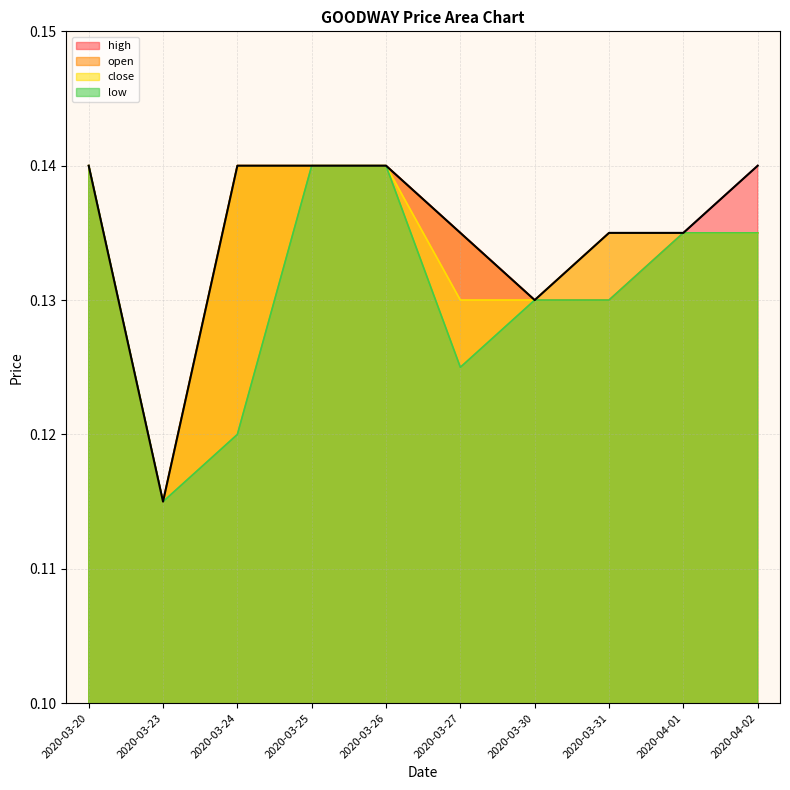

What are all the series names shown in the legend?

high, open, close, low